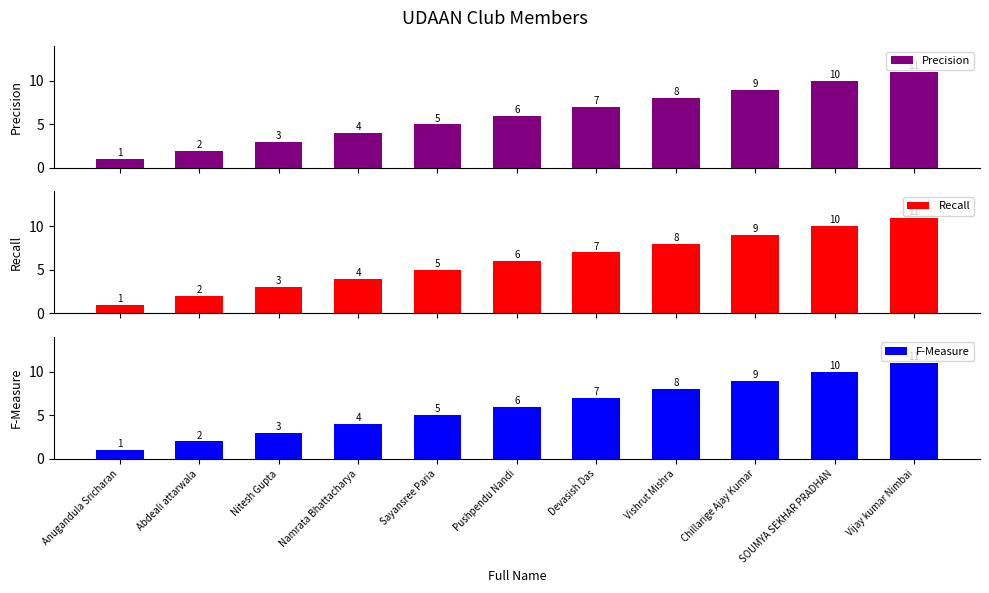

How many distinct data groups are displayed?

3